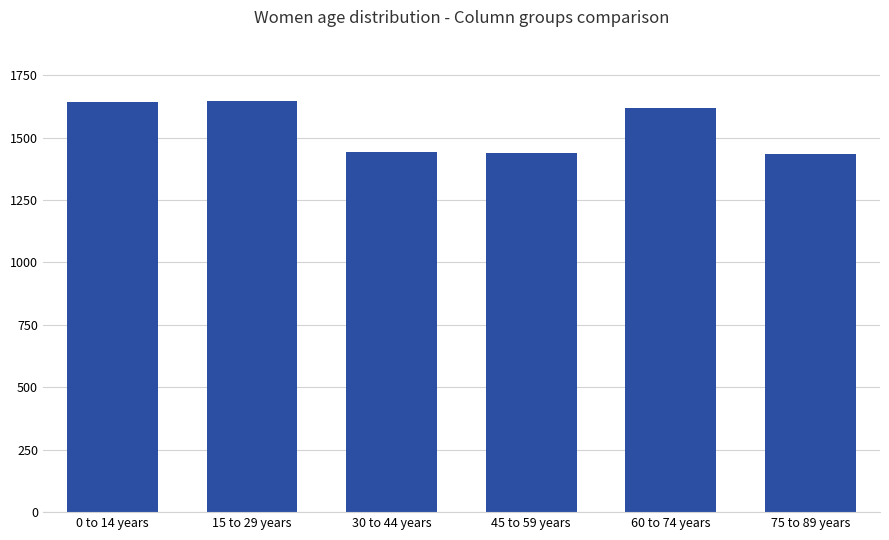

The value at 15 to 29 years is 516. True or false?

False